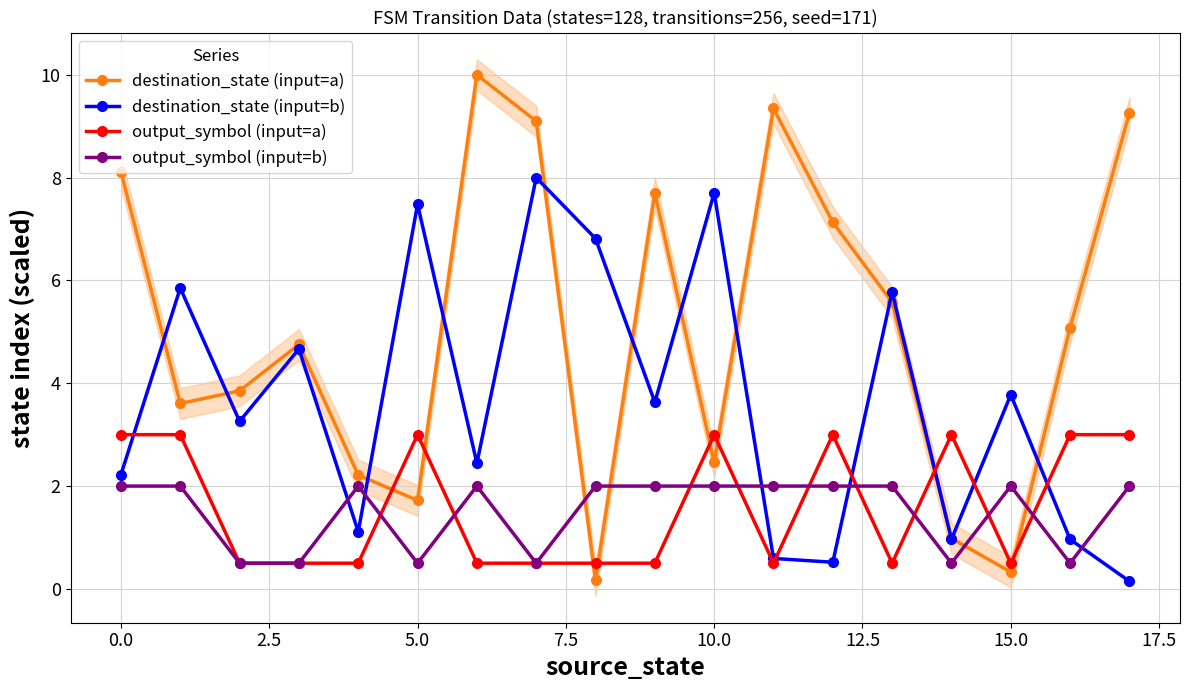

Count the number of categories in the chart.

18